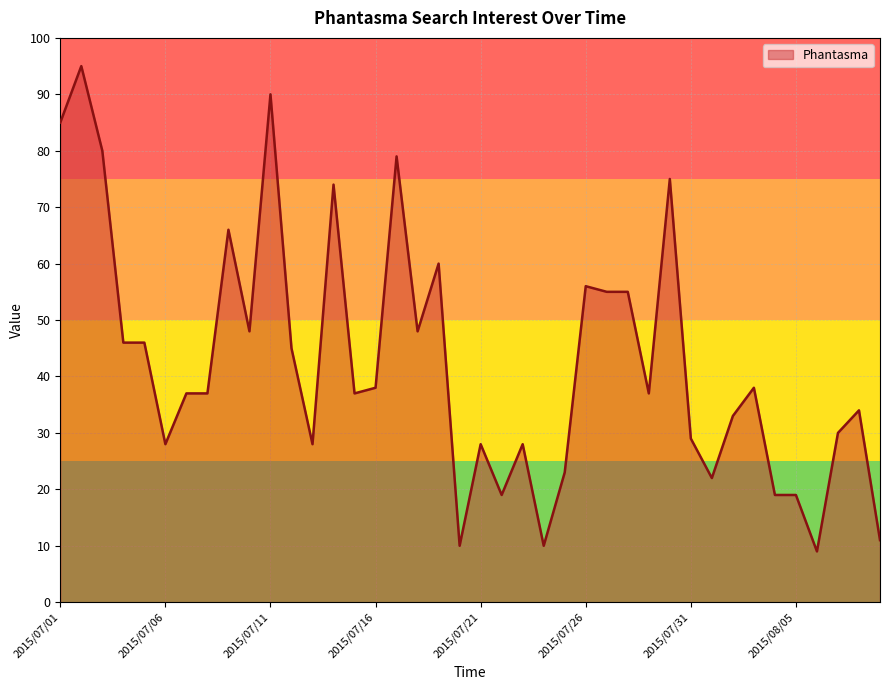

What is the difference between the maximum and minimum values?

86